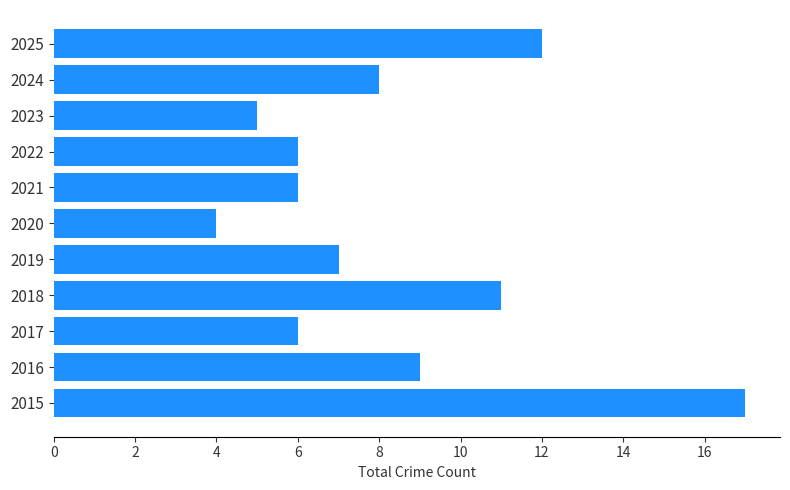

What is the difference between the maximum and minimum values?

13